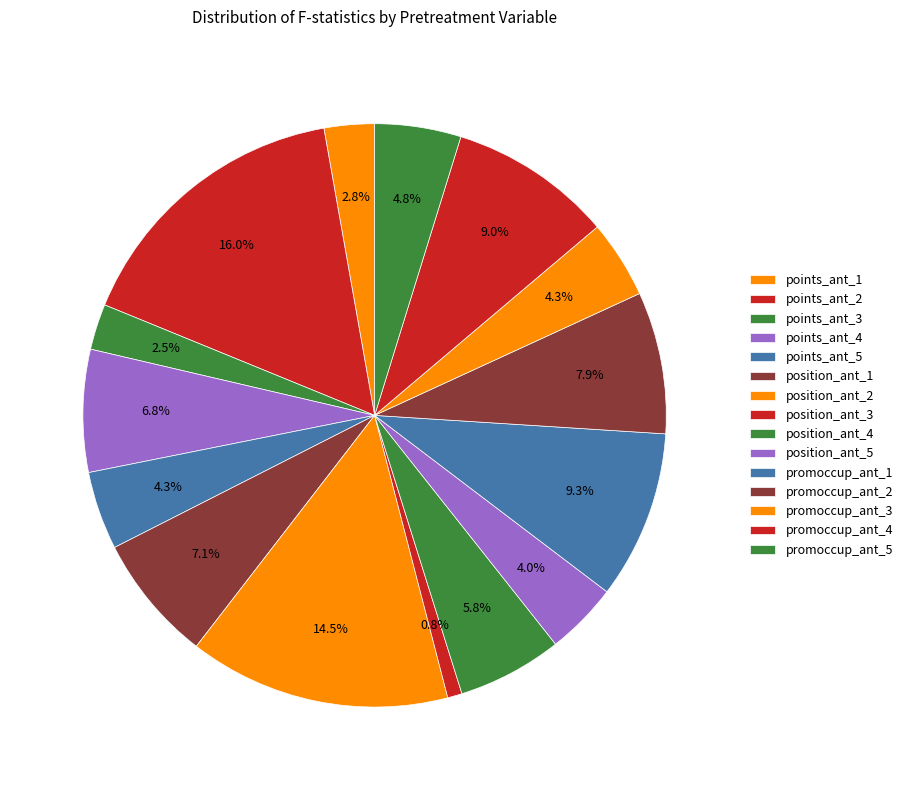

Is it true that position_ant_5 is 1% of the pie?

False